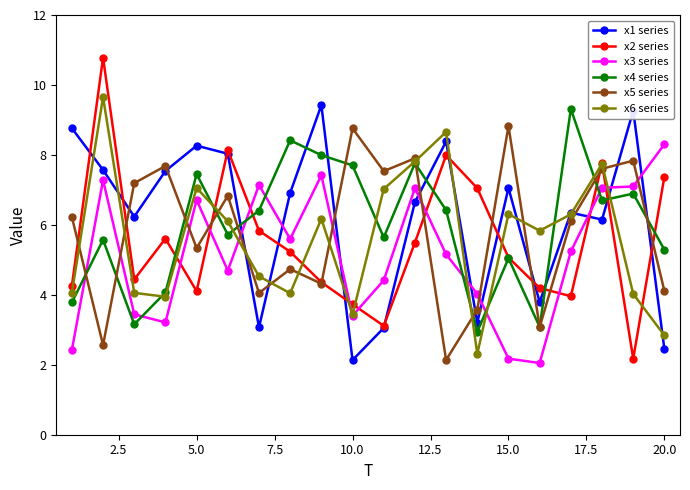

How many lines are shown in the chart?

6